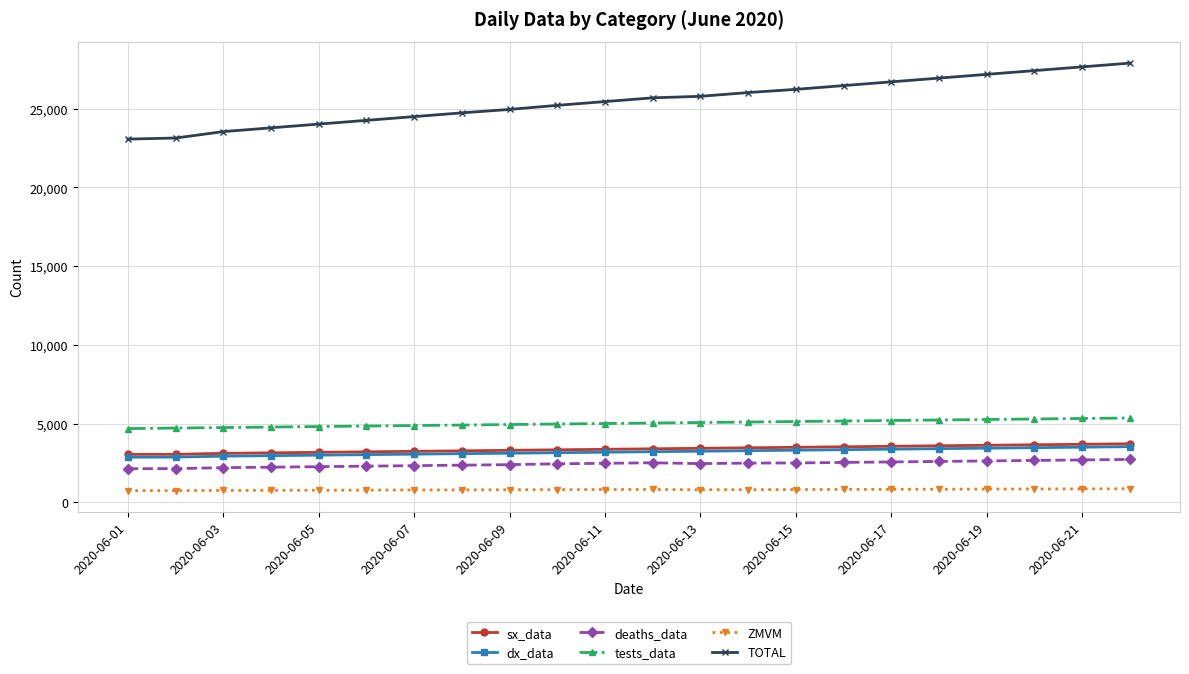

What is the maximum value for sx_data?

3721